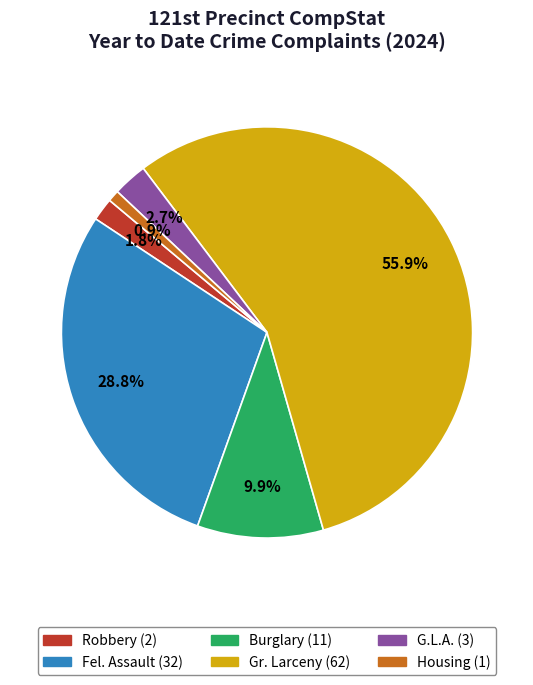

To the nearest percent, what is the average slice percentage?

17%